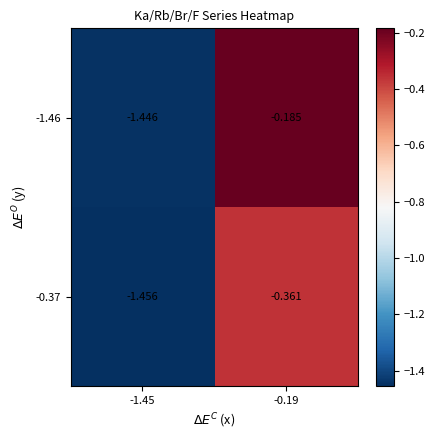

Is the value of -1.46 at -1.45 greater than the value of -0.37 at -1.45?

Yes